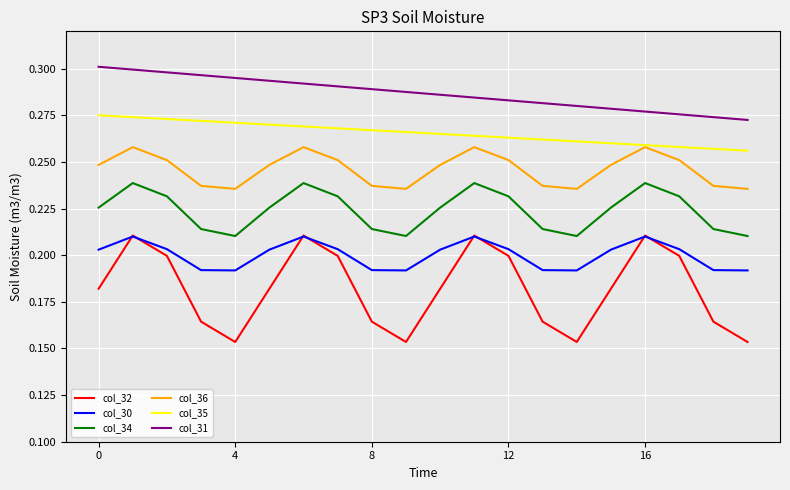

What are all the series names shown in the legend?

col_32, col_30, col_34, col_36, col_35, col_31